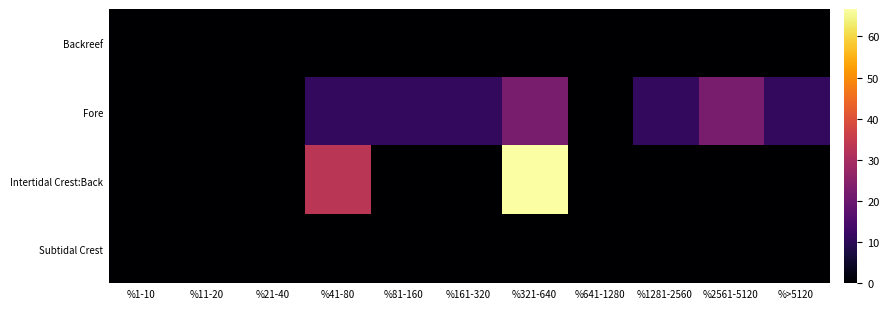

Rank the series by their maximum value, from highest to lowest.

Intertidal Crest:Back, Fore, Backreef, Subtidal Crest